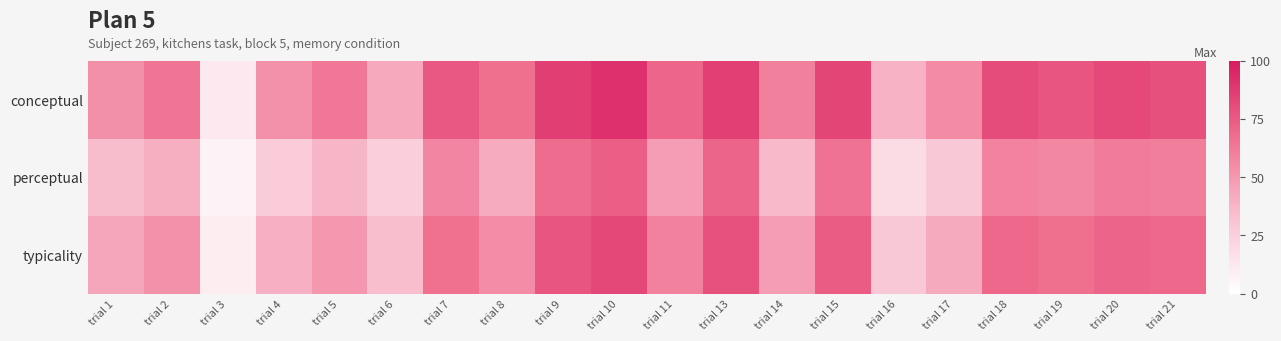

List the series in order of their peak value, highest first.

conceptual, typicality, perceptual